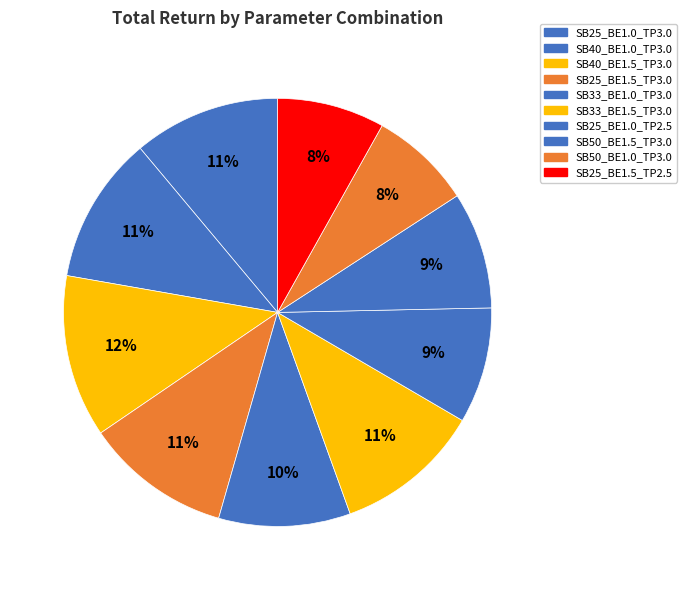

Count the number of slices in the pie.

10